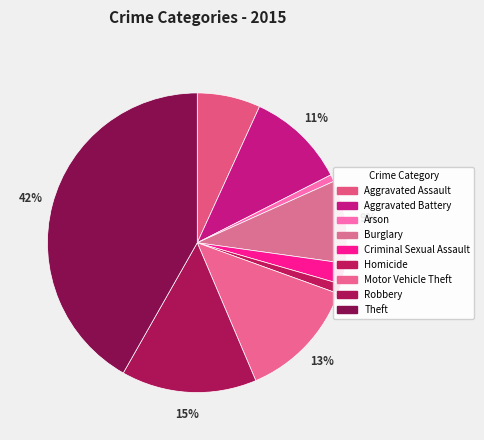

How many slices are in this pie chart?

9